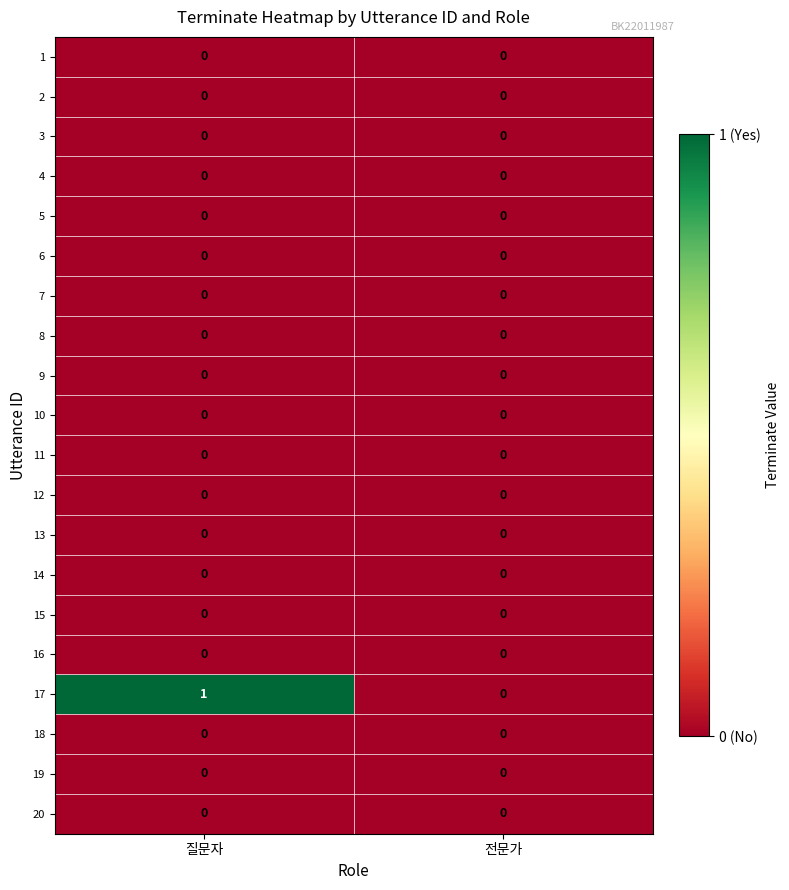

At which category is the sum across all series the highest?

질문자